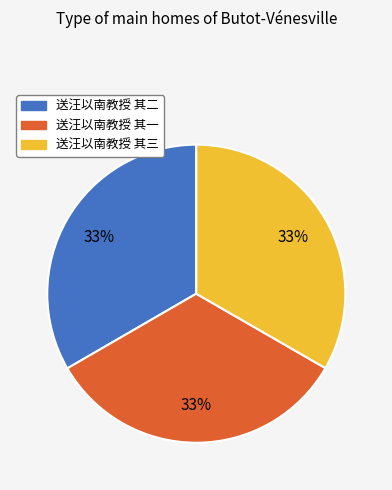

Is the sum of 送汪以南教授 其二 and 送汪以南教授 其一 greater than half?

Yes